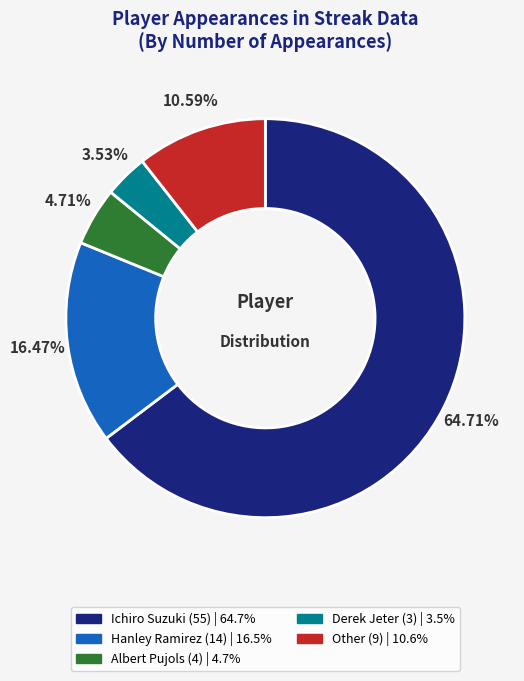

How much of the chart is everything except Hanley Ramirez?

83.5%